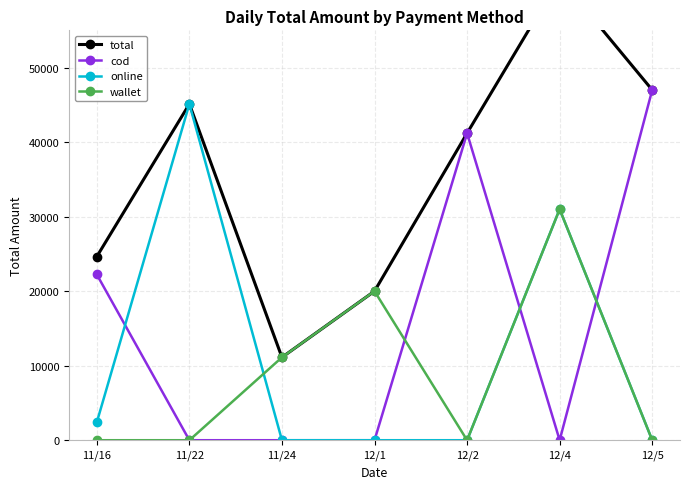

What is the average value of the cod series?

15777